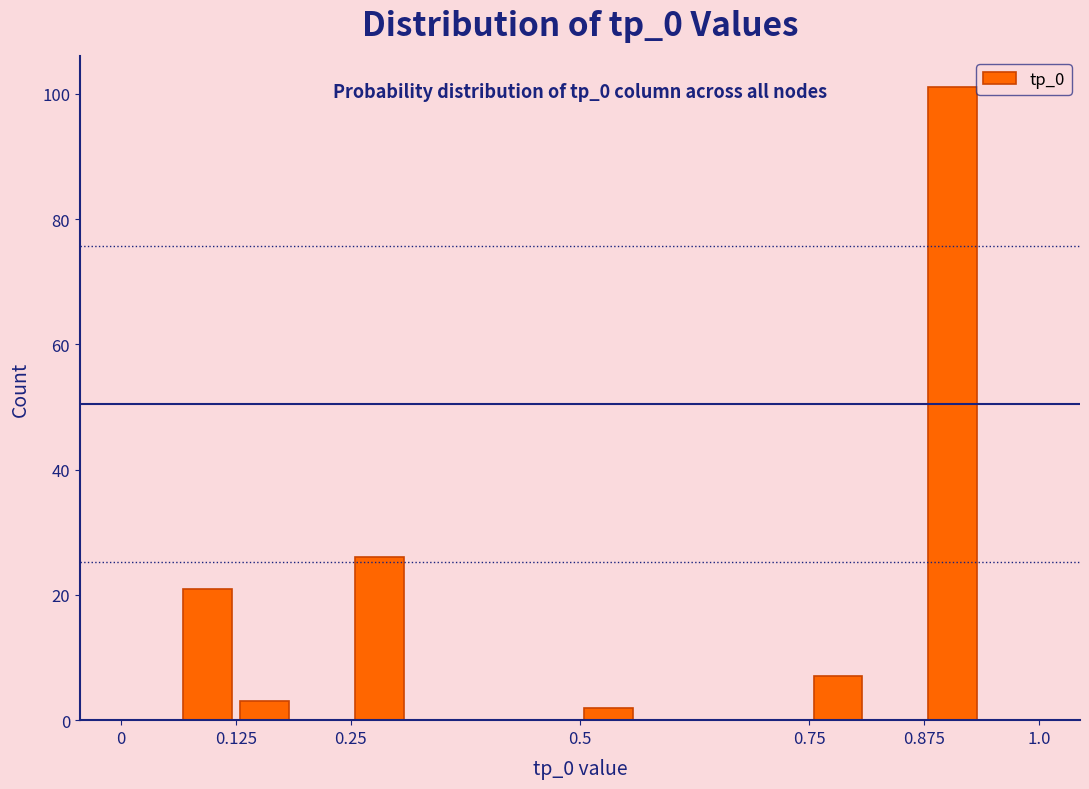

Around what value on the x-axis is the tallest bar? Give the approximate position of its centre, as read against the axis.

0.90